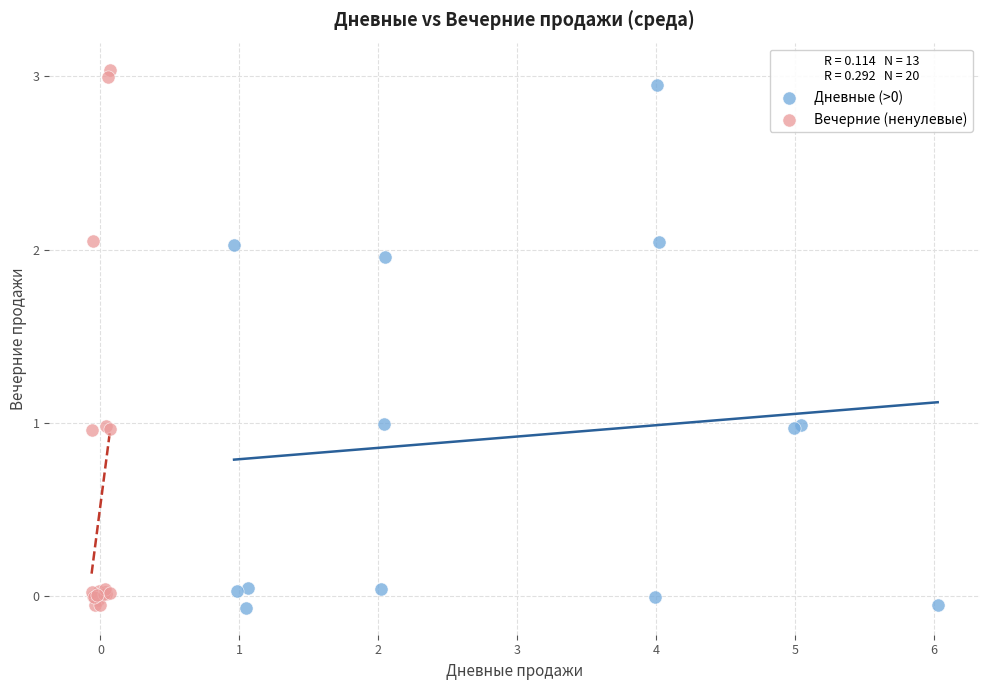

Which series contains the highest Y value?

Вечерние (ненулевые)